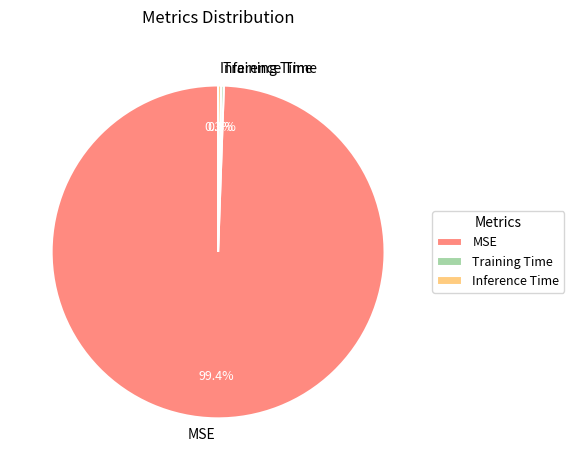

Is it true that MSE is 89% of the pie?

False